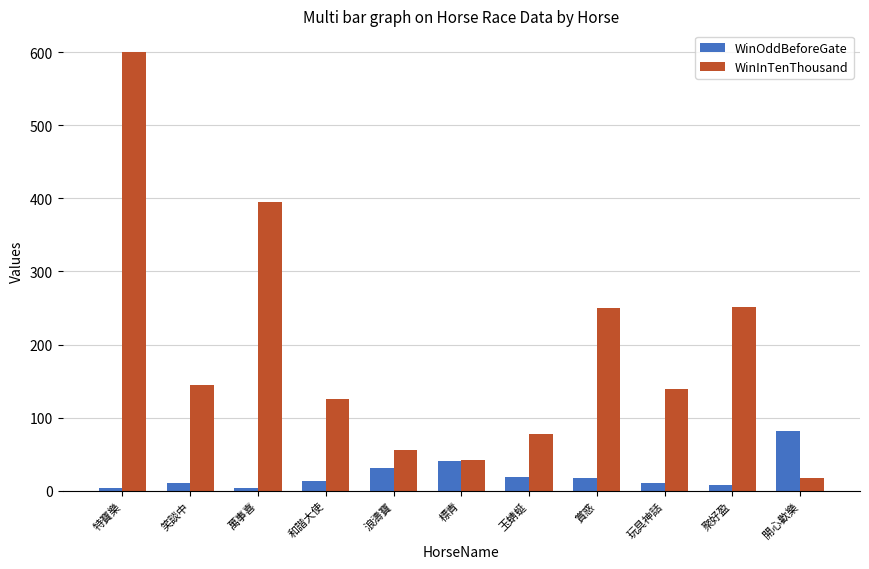

The WinInTenThousand series shows 219.9 at 萬事喜. True or false?

False